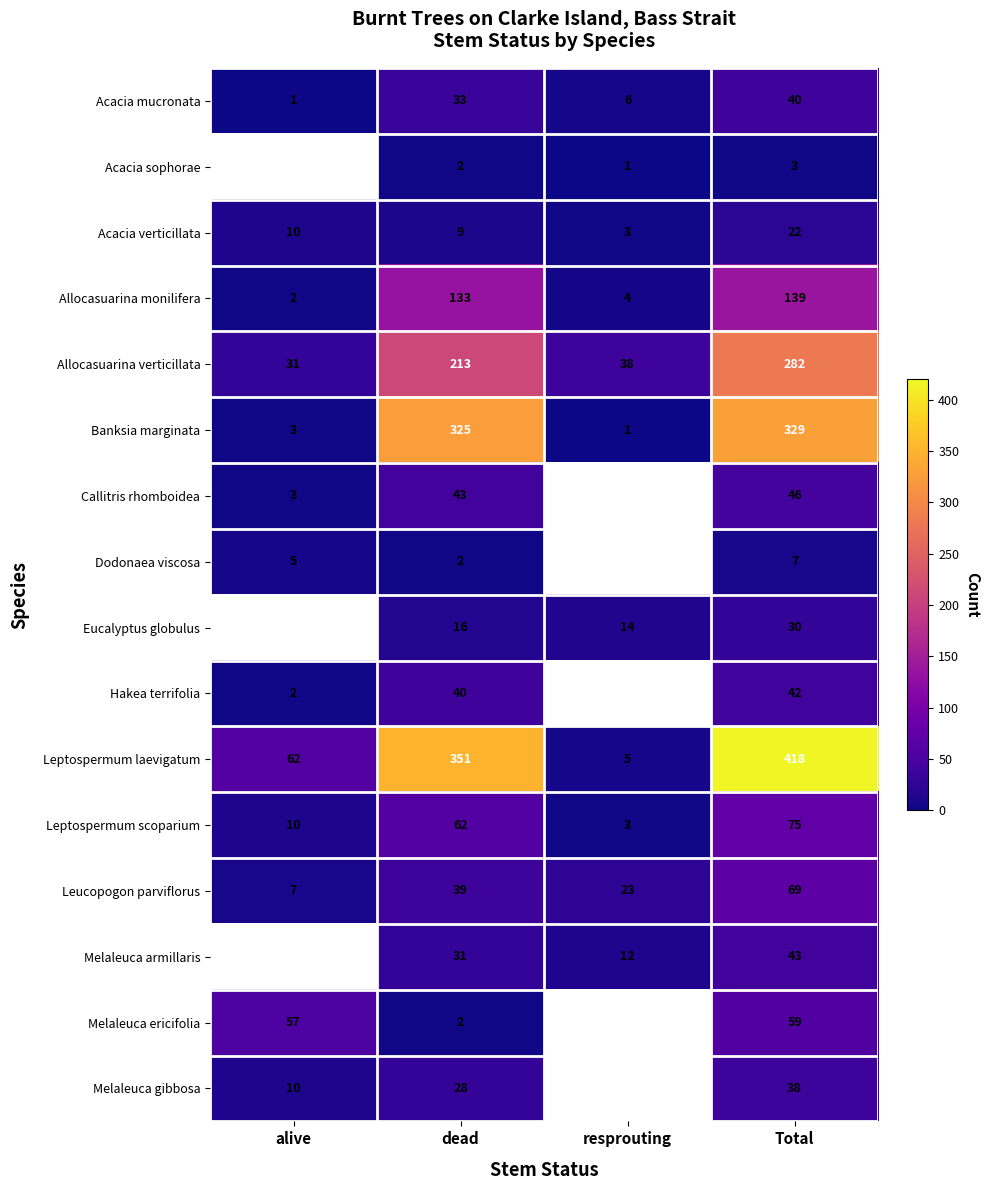

True or false: Callitris rhomboidea has a value of 74 at Total.

False